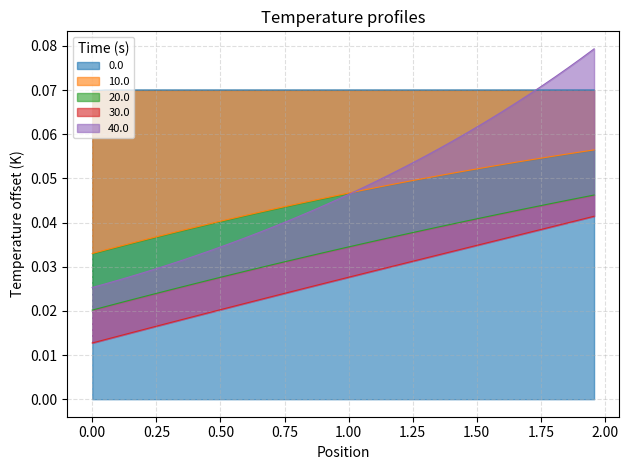

What are all the series names shown in the legend?

0.0, 10.0, 20.0, 30.0, 40.0